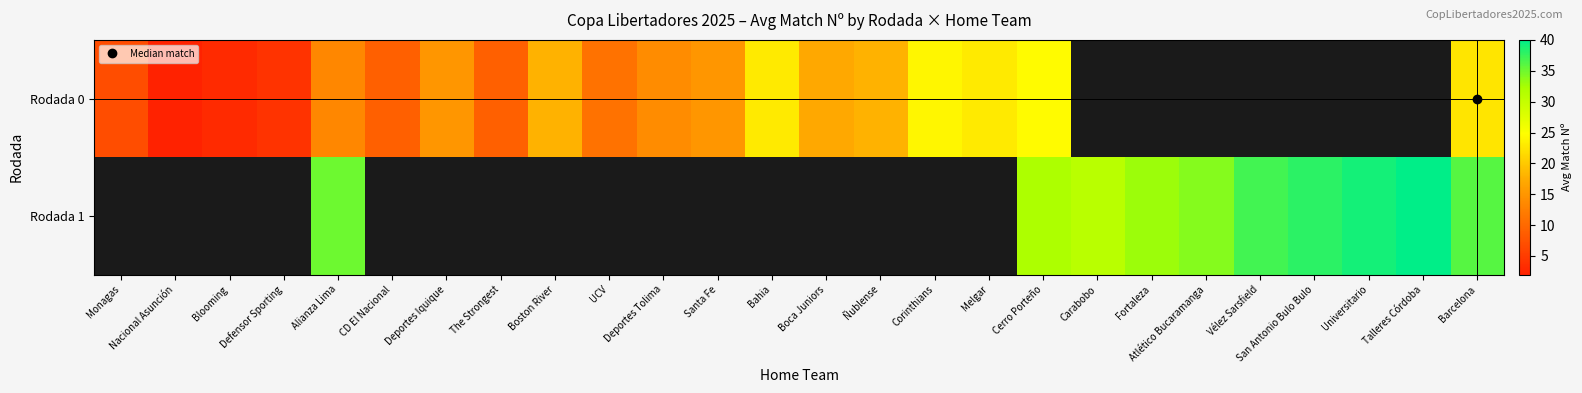

Rank the series at Santa Fe from highest to lowest value.

Rodada 0, Rodada 1